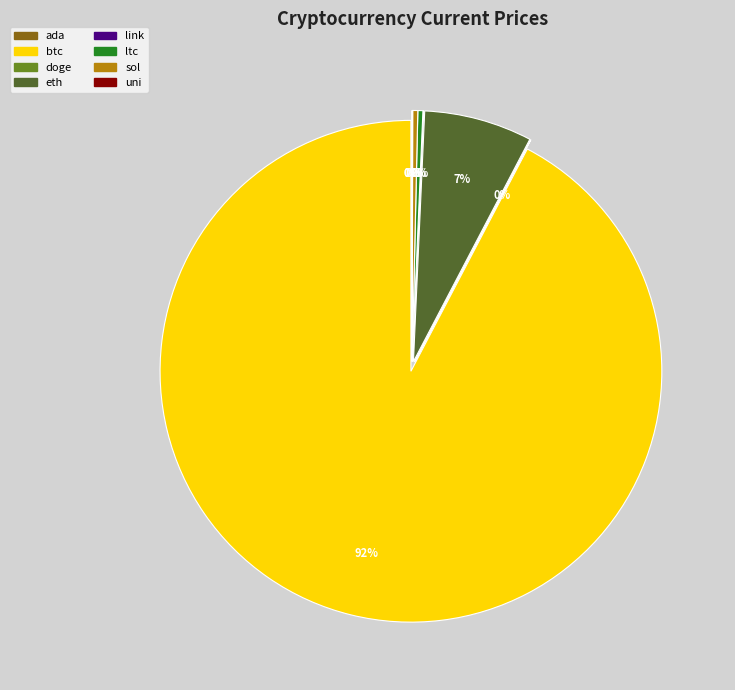

Does btc represent more than half of the total?

Yes